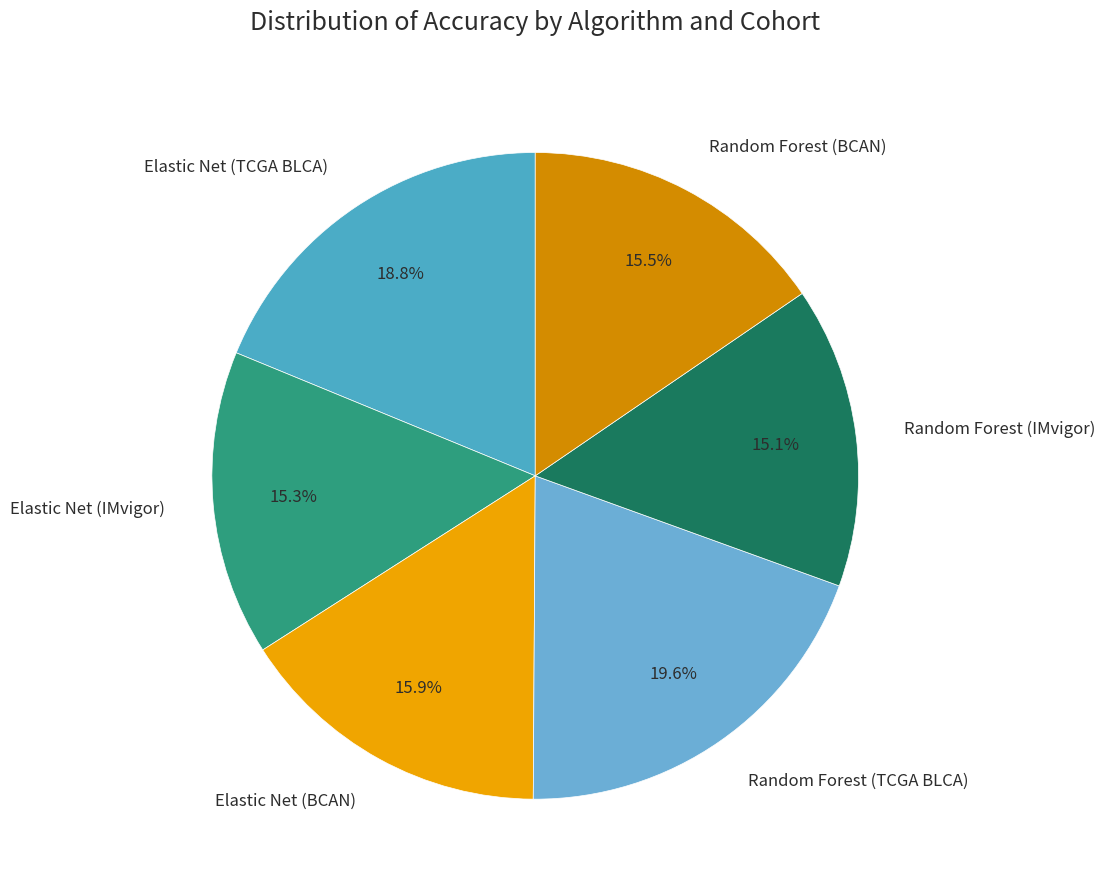

Is there a majority slice in this chart?

No